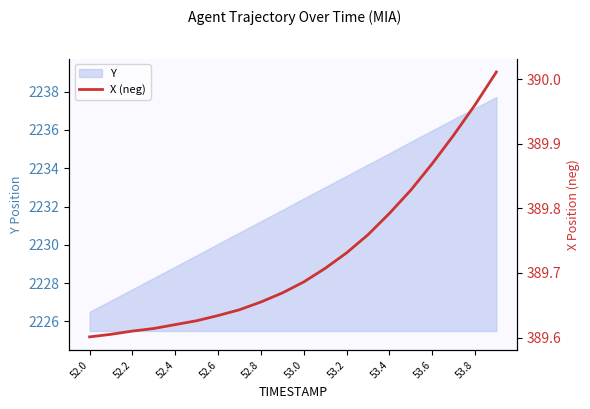

Where is the data nearest to the value 389?

52.0